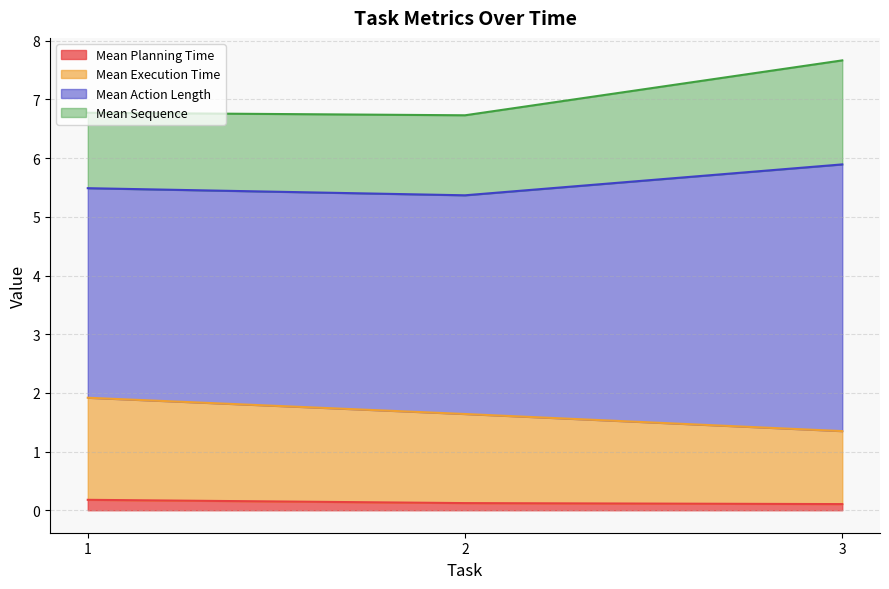

At which category is the sum across all series the highest?

3